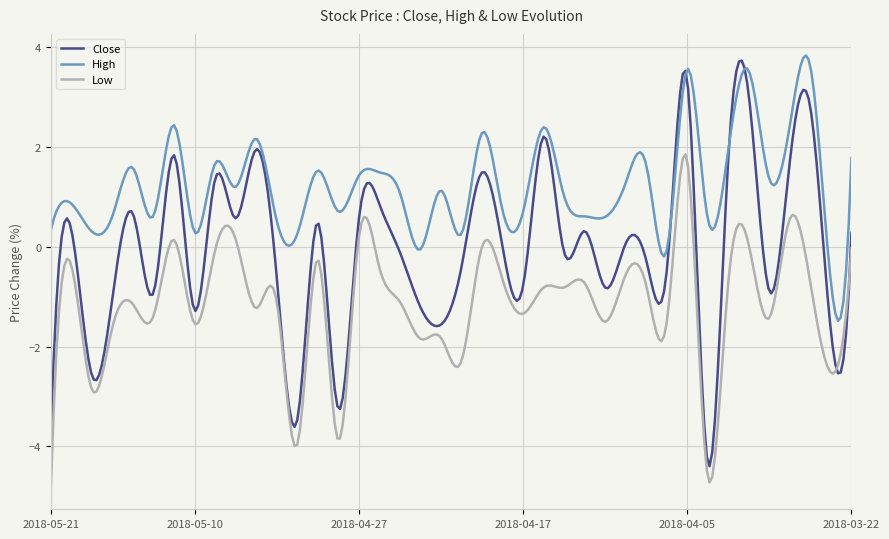

True or false: Close and Low cross at least once.

True